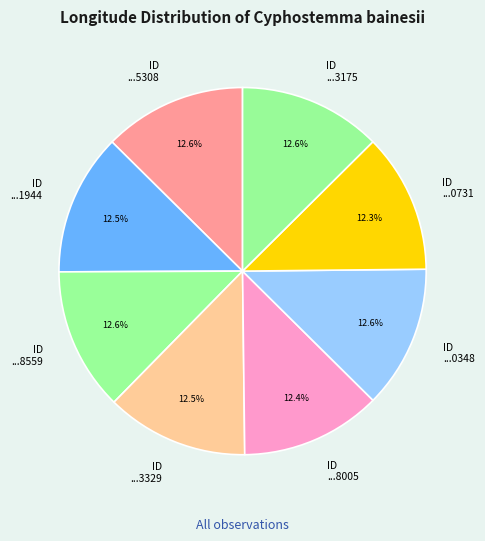

Combined, what portion of the pie is ID ...0348 and ID ...8005?

25.0%